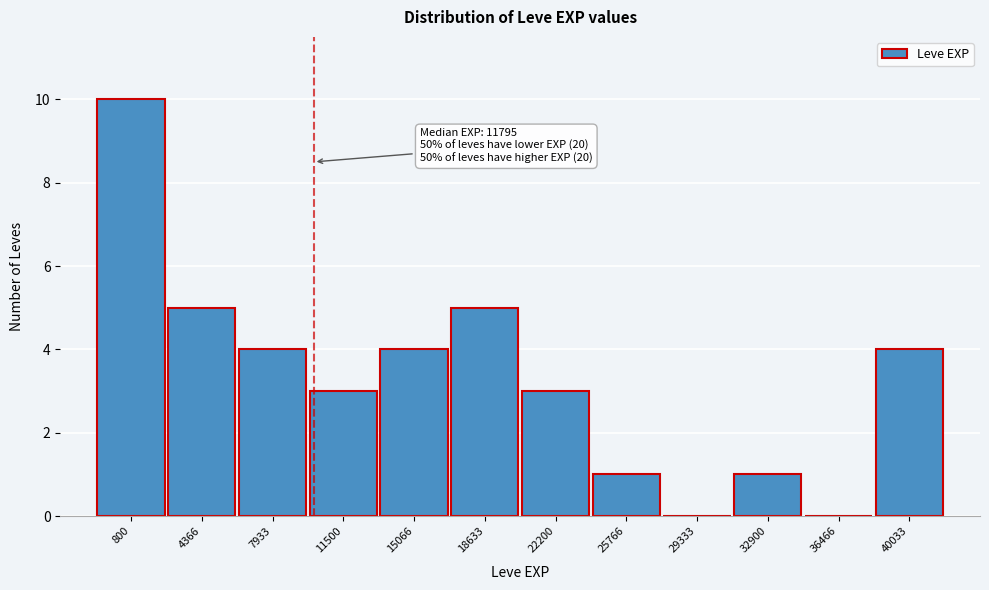

Reading left to right, extract all data points from this chart.

800=10	4366=5	7933=4	11500=3	15066=4	18633=5	22200=3	25766=1	29333=0	32900=1	36466=0	40033=4